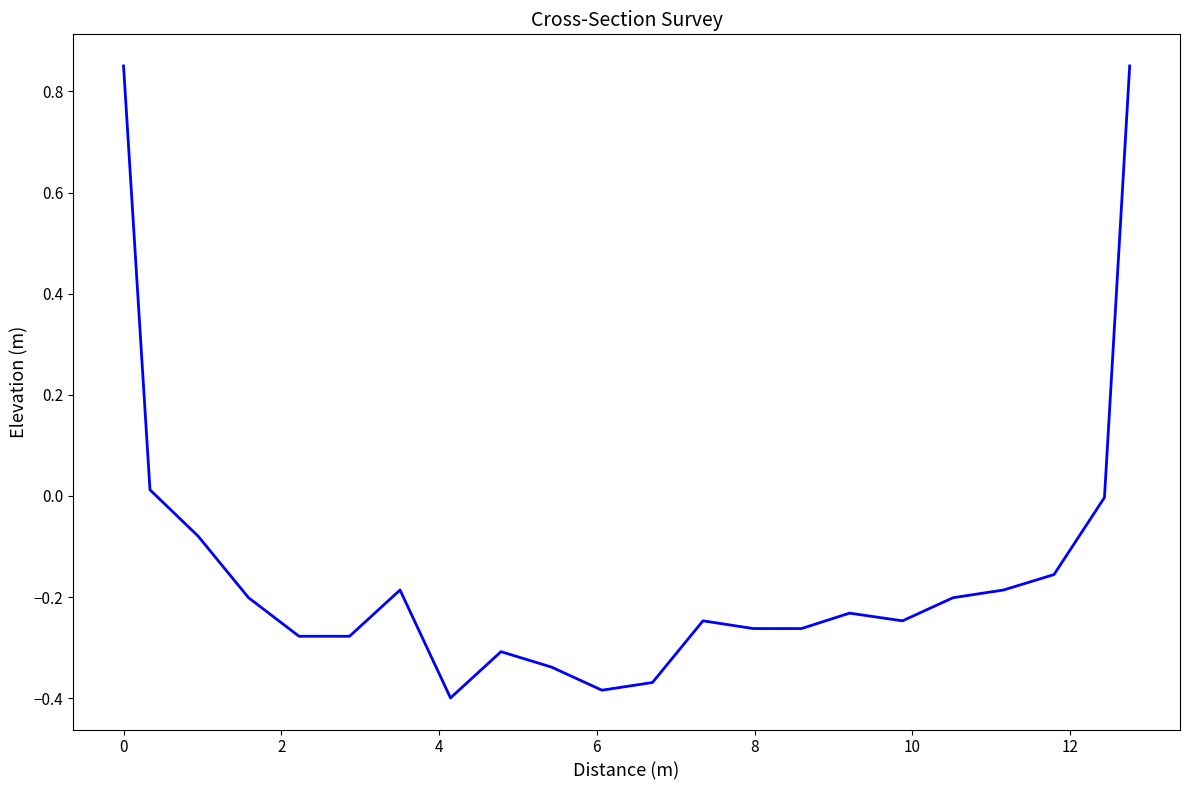

What is the difference between the maximum and minimum values?

1.2